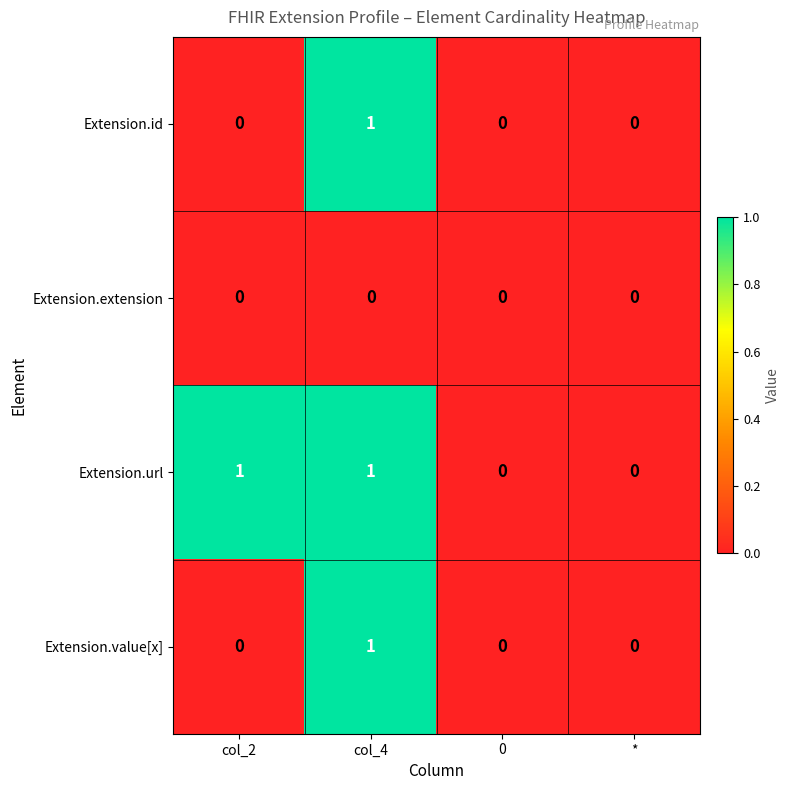

Which category has the highest value in the Extension.value[x] series?

col_4